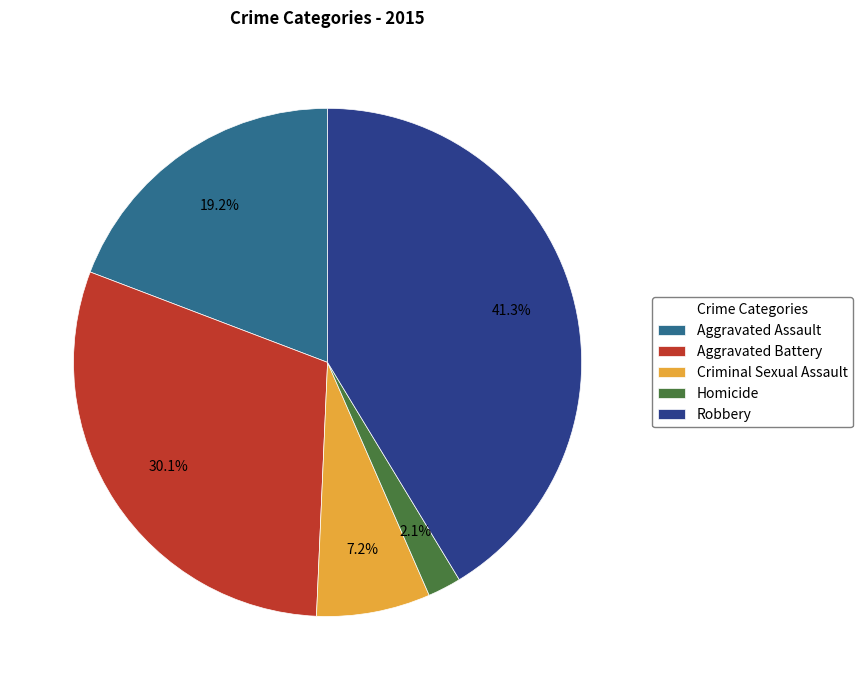

To the nearest percent, what percentage of the pie is Aggravated Battery?

30%